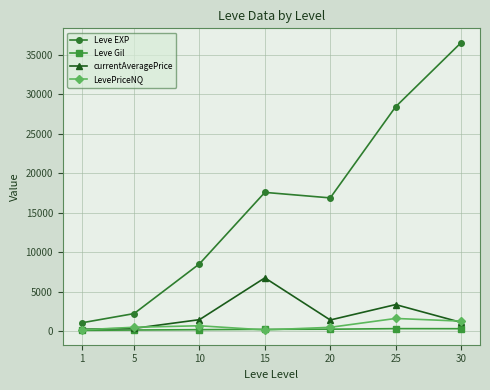

Which series has the widest spread of values?

Leve EXP